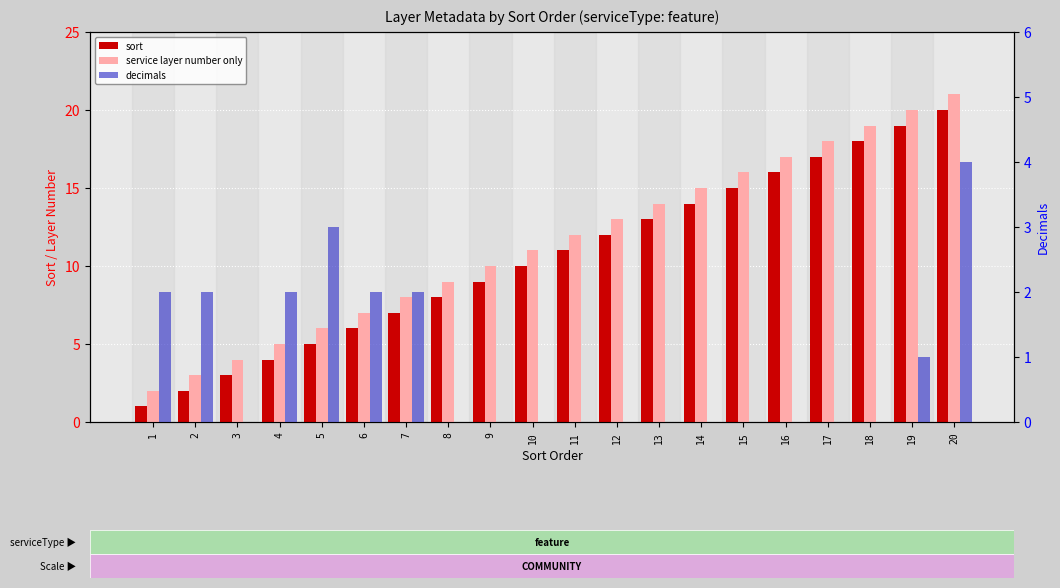

How many bars are there in each group?

3